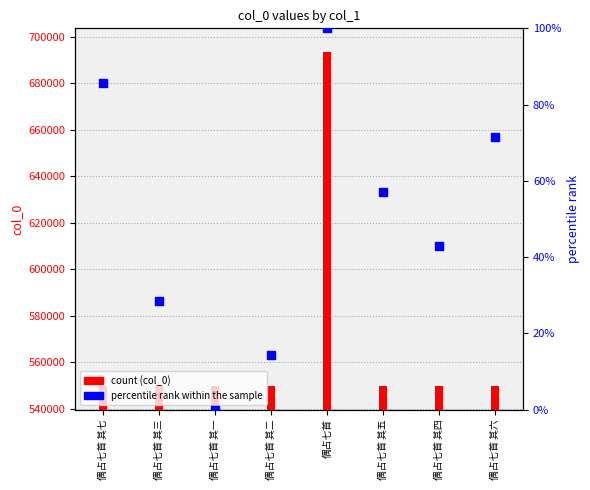

What is the total value across all series at 偶占七首 其三?

549683.6